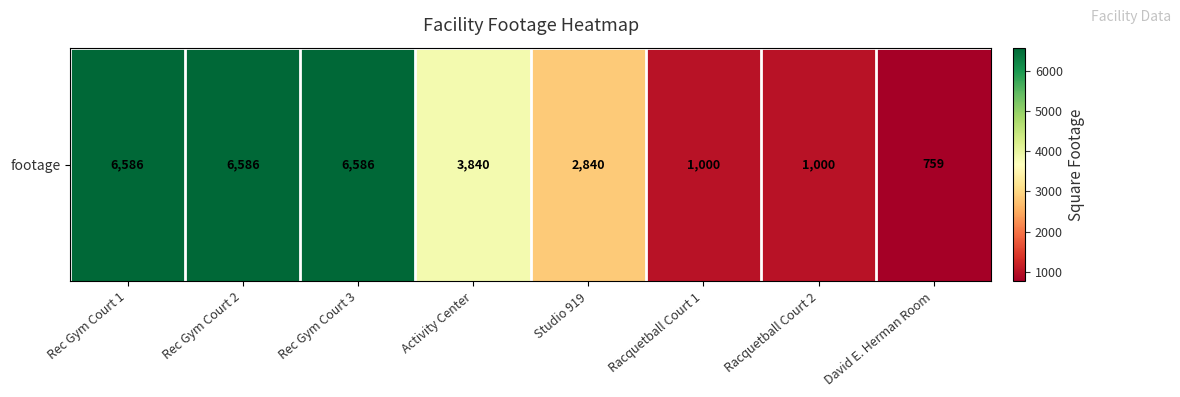

What is the smallest value displayed?

759